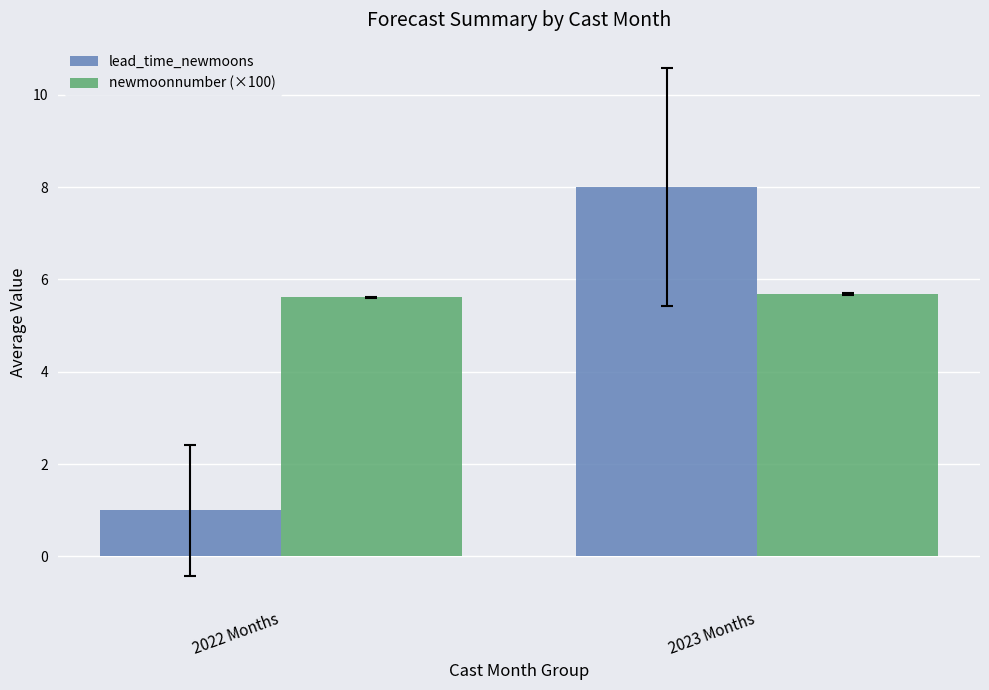

Which series has the largest range (max minus min)?

lead_time_newmoons